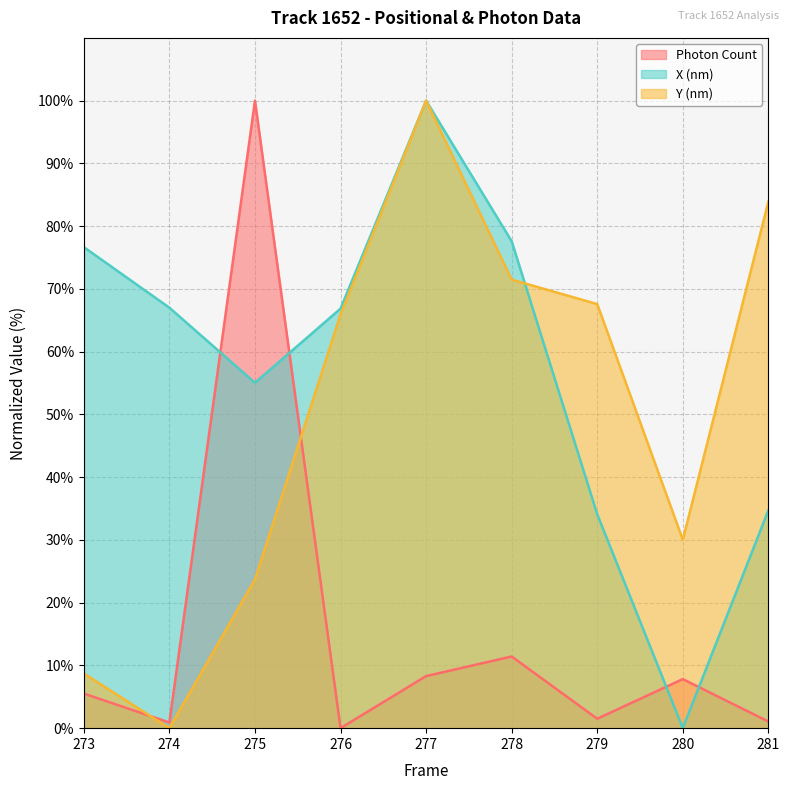

At which label does Y (nm) first exceed 65?

276